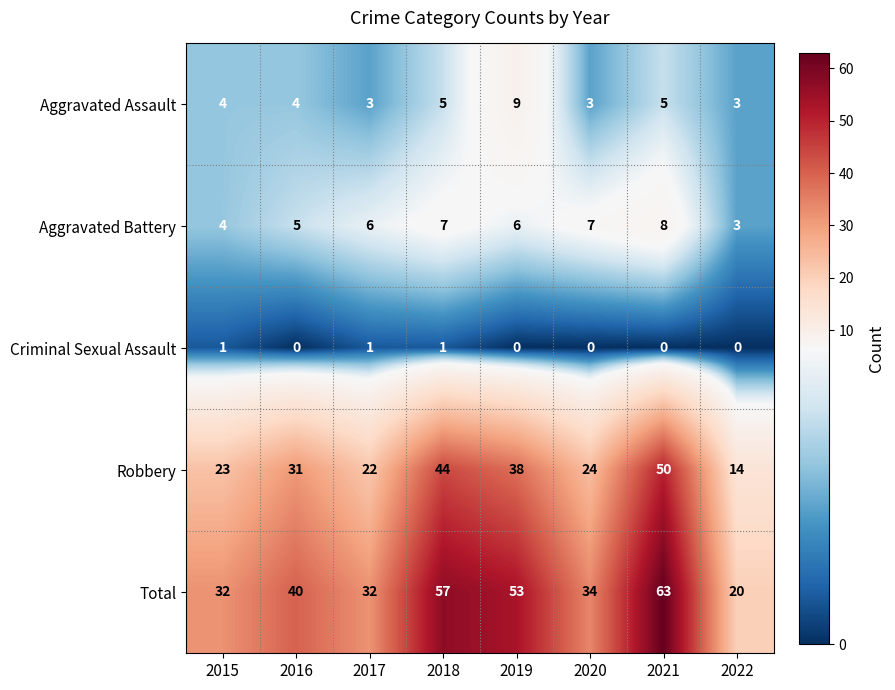

How many distinct data groups are displayed?

5